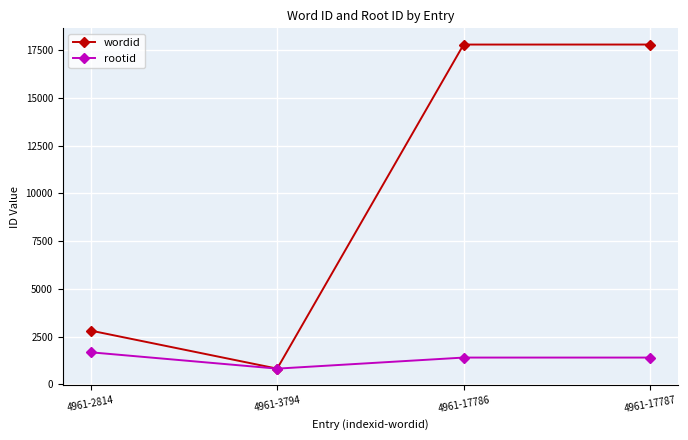

Is this an area chart (filled region under the line)?

No